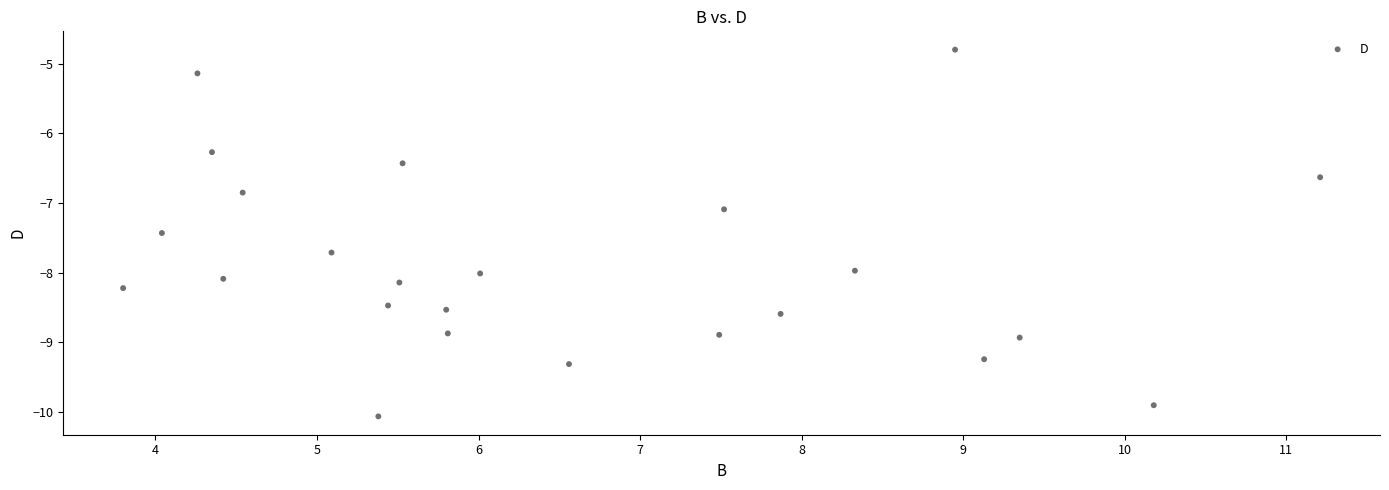

What is the range of Y values (max minus min)?

5.3